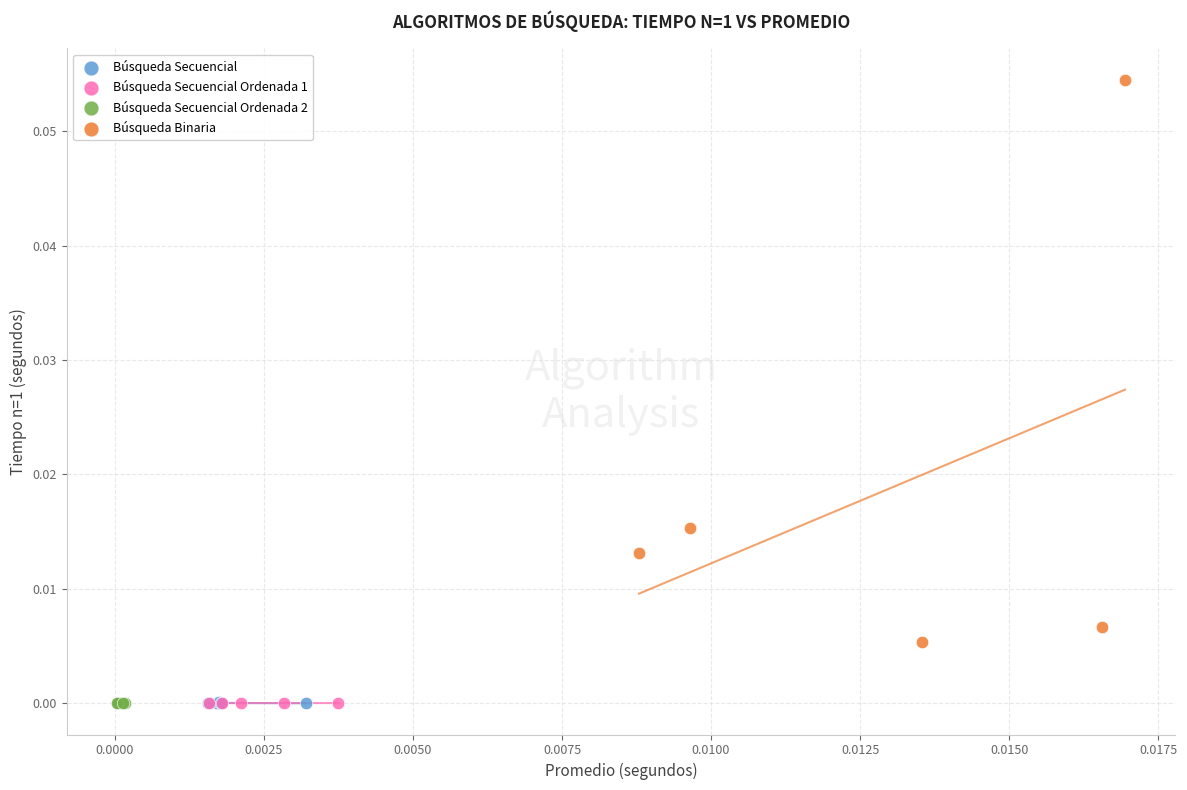

What are all the series names shown in the legend?

Búsqueda Secuencial, Búsqueda Secuencial Ordenada 1, Búsqueda Secuencial Ordenada 2, Búsqueda Binaria